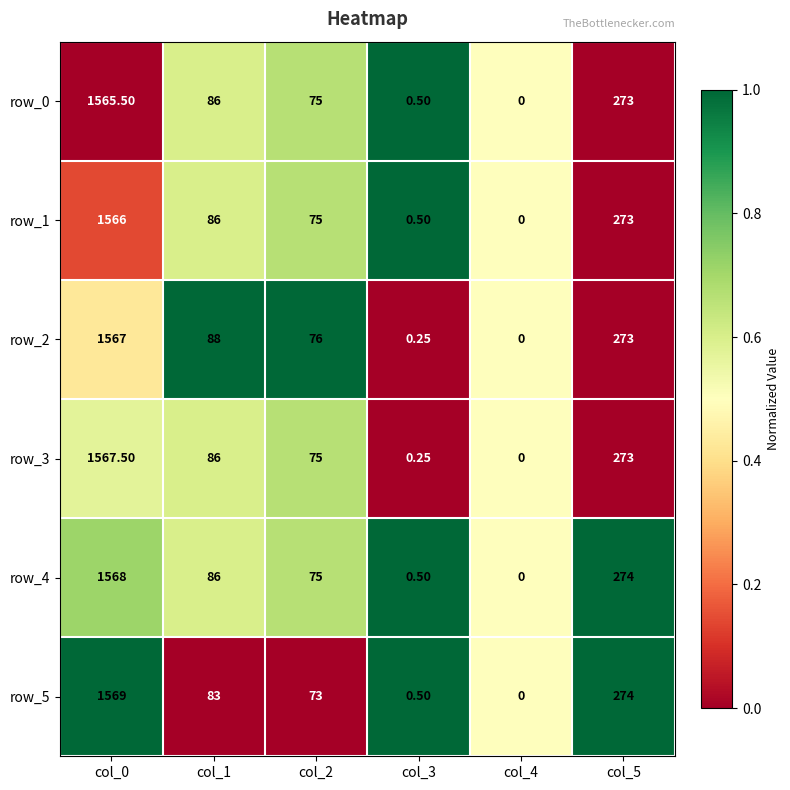

Between col_3 and col_5, which is larger?

col_3